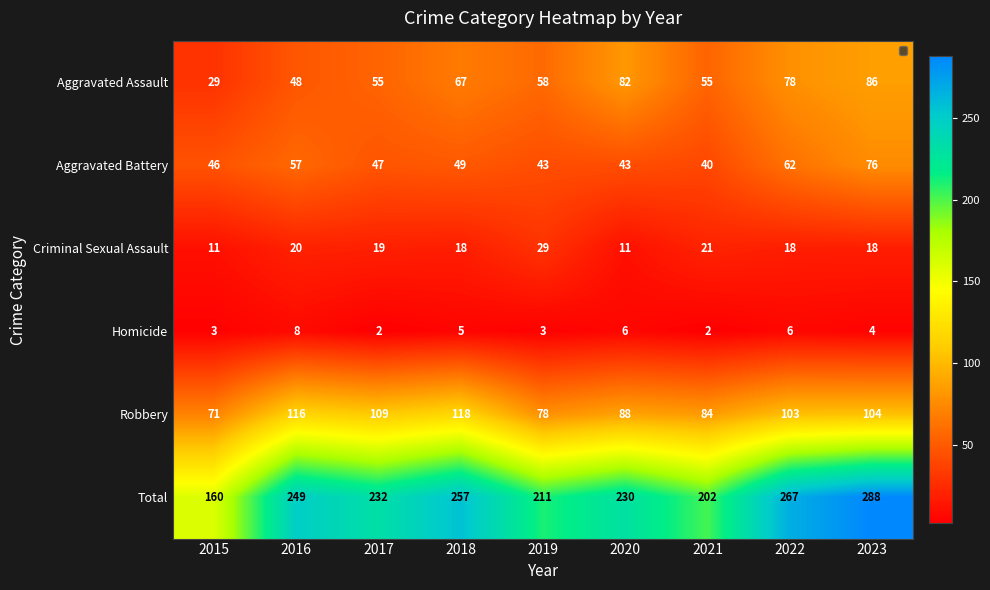

Count the number of categories in the chart.

9